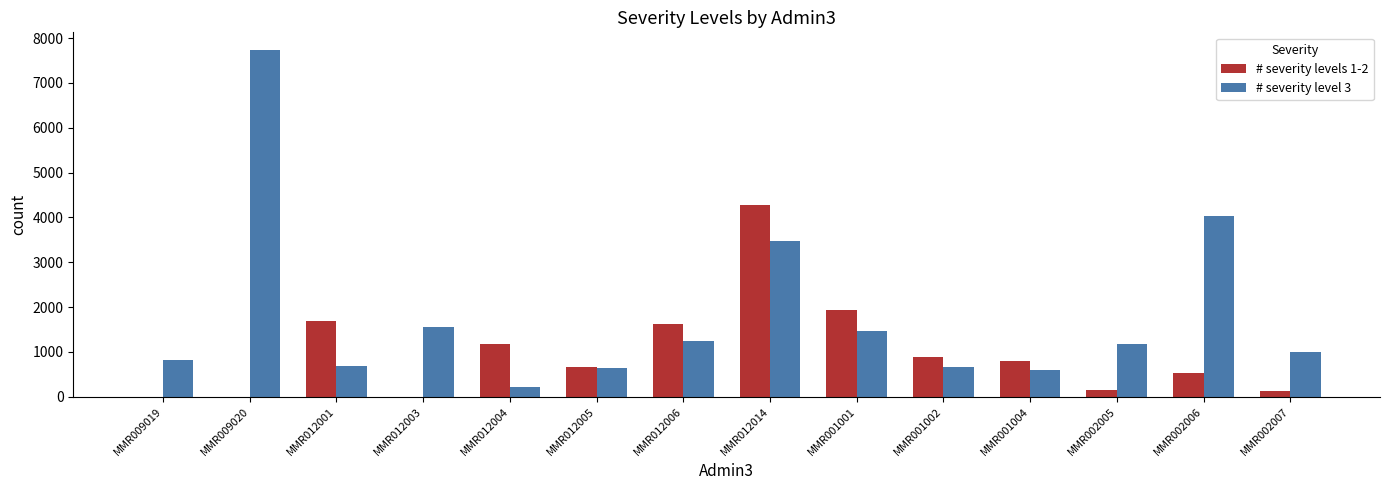

Count the number of categories in the chart.

14